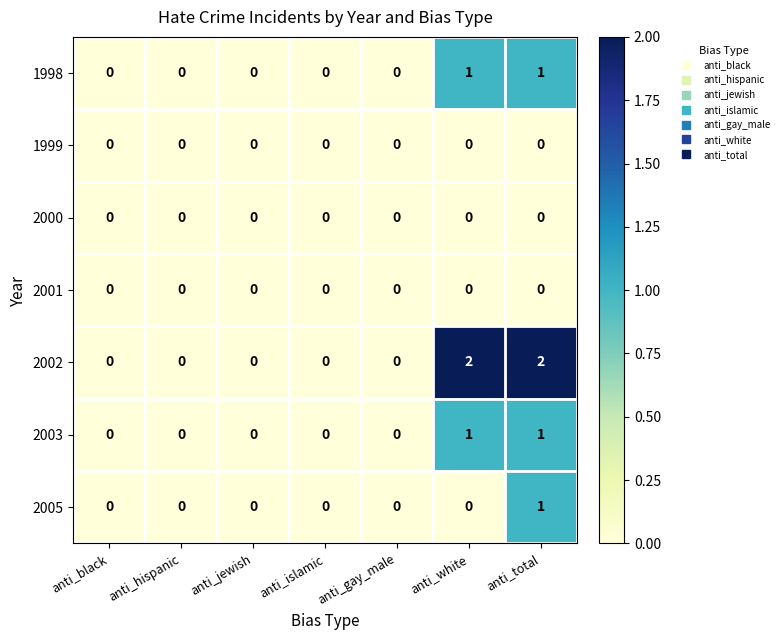

Between anti_black and anti_total, which series saw the biggest shift?

2002